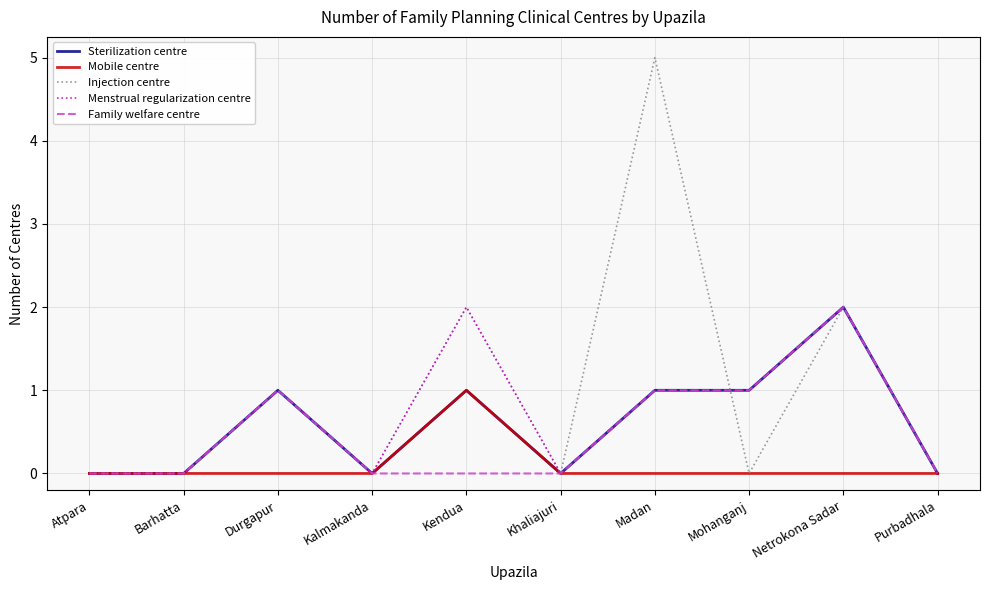

Is this an area chart (filled region under the line)?

No